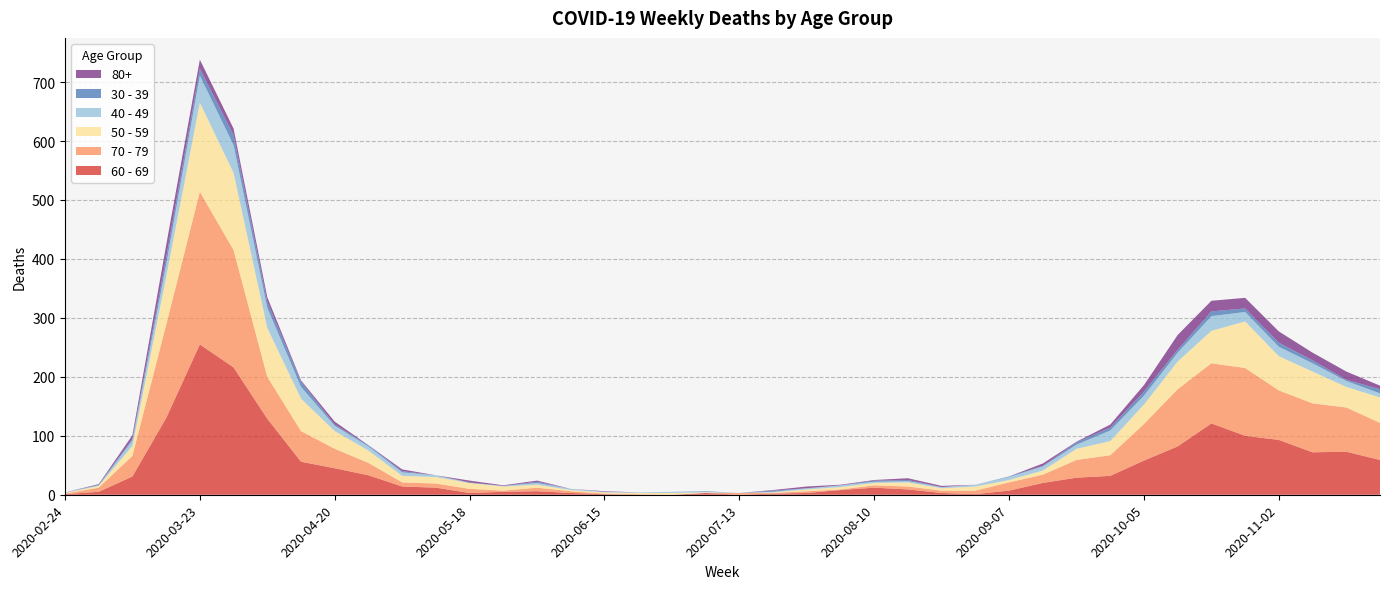

Reading left to right, list all the values displayed in this chart.

60 - 69: 1	5	31	130	255	216	129	56	45	33	14	12	3	5	6	3	1	0	0	3	0	2	3	8	12	9	3	1	7	20	29	32	58	82	121	100	93	72	73	59
70 - 79: 1	7	35	158	259	199	71	52	33	21	7	7	7	2	6	3	1	1	0	0	3	1	3	1	4	5	4	6	14	14	30	35	62	97	102	115	84	83	75	63
50 - 59: 1	3	17	81	151	131	83	55	30	21	11	11	10	7	5	2	2	2	3	1	0	1	3	4	4	7	4	7	4	7	19	24	33	47	55	79	58	54	35	43
40 - 49: 1	1	9	21	46	47	34	20	9	7	6	3	0	1	3	2	1	1	2	1	0	1	2	3	2	2	2	3	5	7	7	18	15	15	25	16	16	14	10	7
30 - 39: 0	1	3	12	12	17	10	9	2	2	2	0	1	0	2	0	0	0	0	1	0	2	0	0	2	2	0	0	1	1	4	5	7	5	8	6	7	5	2	7
80+: 0	1	6	21	15	11	8	2	5	0	3	0	3	1	2	0	1	0	0	0	0	1	3	1	1	3	2	0	0	4	1	5	11	25	18	18	19	13	14	6